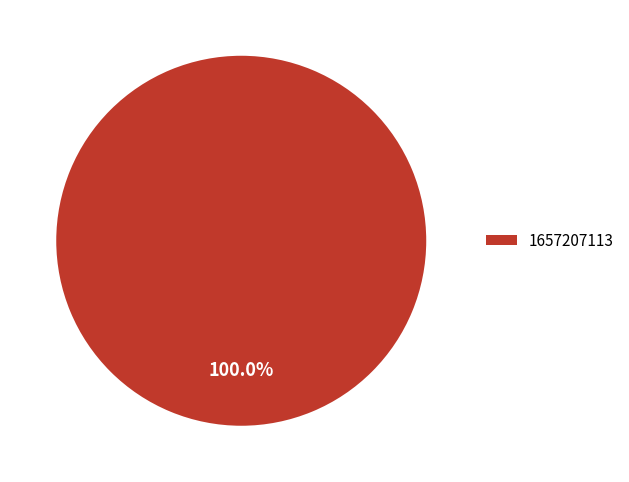

Is it true that 1657207113 is 100% of the pie?

True